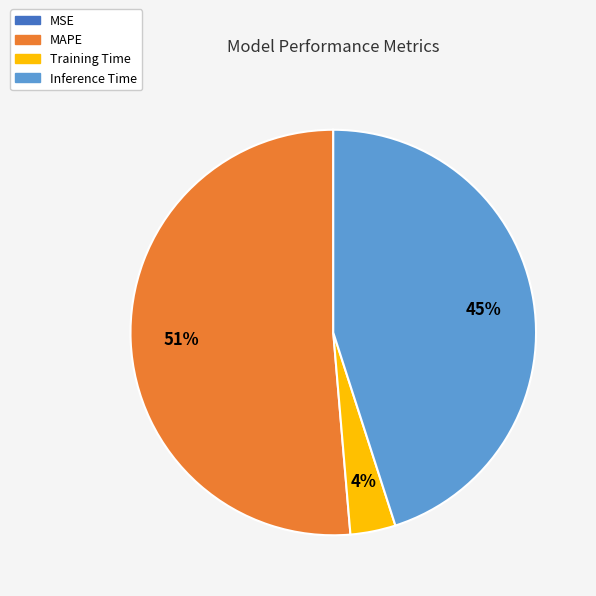

Do MAPE and Training Time together represent more than half of the pie?

Yes